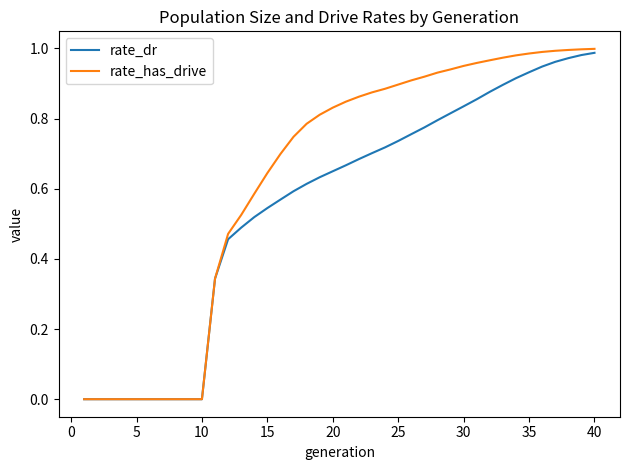

Rank the series by their average value, from highest to lowest.

rate_has_drive, rate_dr